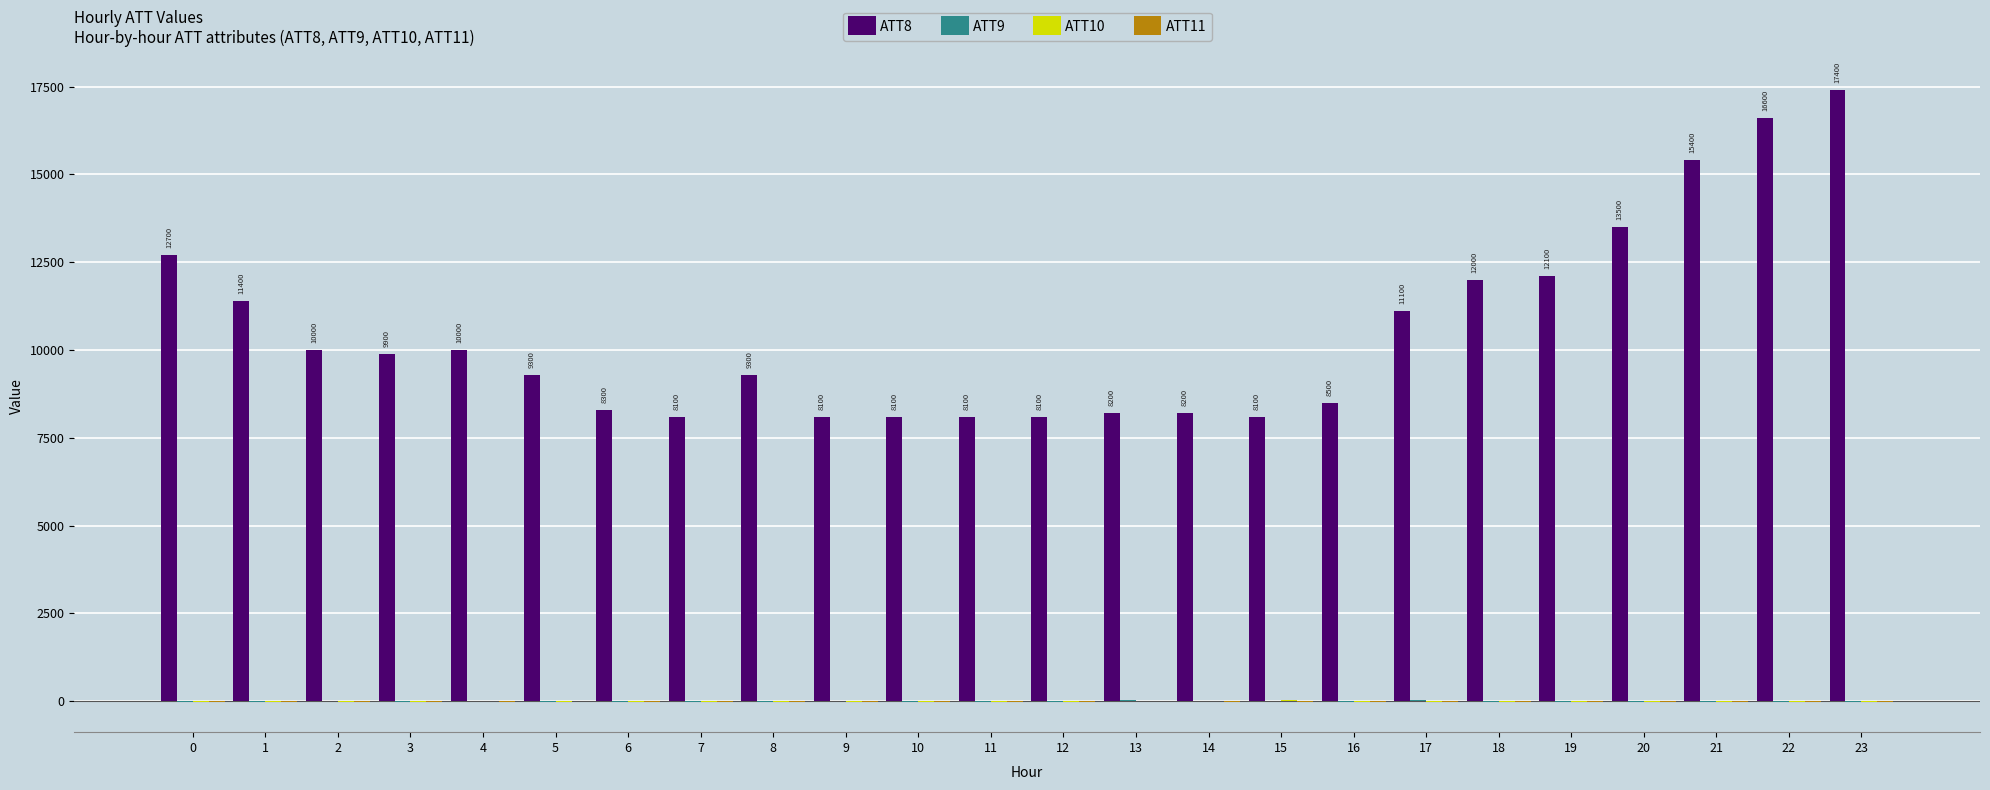

What is the greatest value displayed?

17400.0